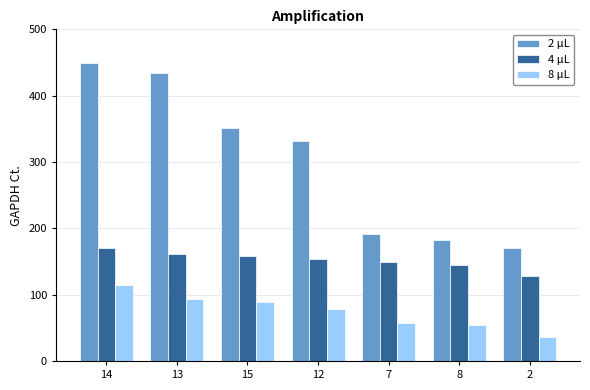

Are the bars horizontal?

No